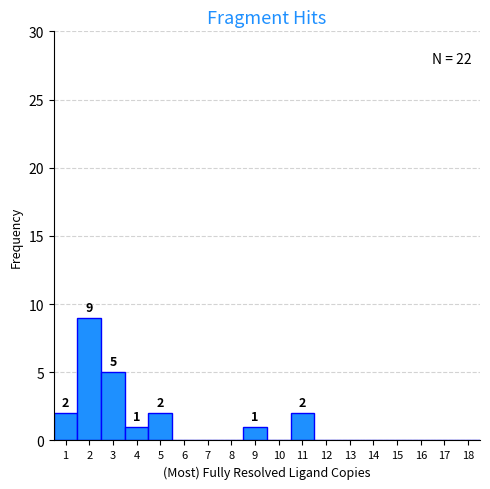

Which range on the x-axis has the tallest bar?

1.5 to 2.5